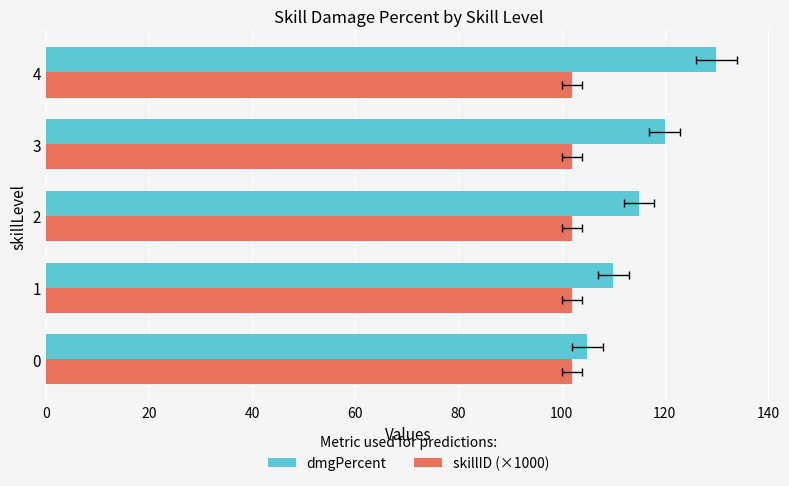

Which series has the largest total across all categories?

dmgPercent